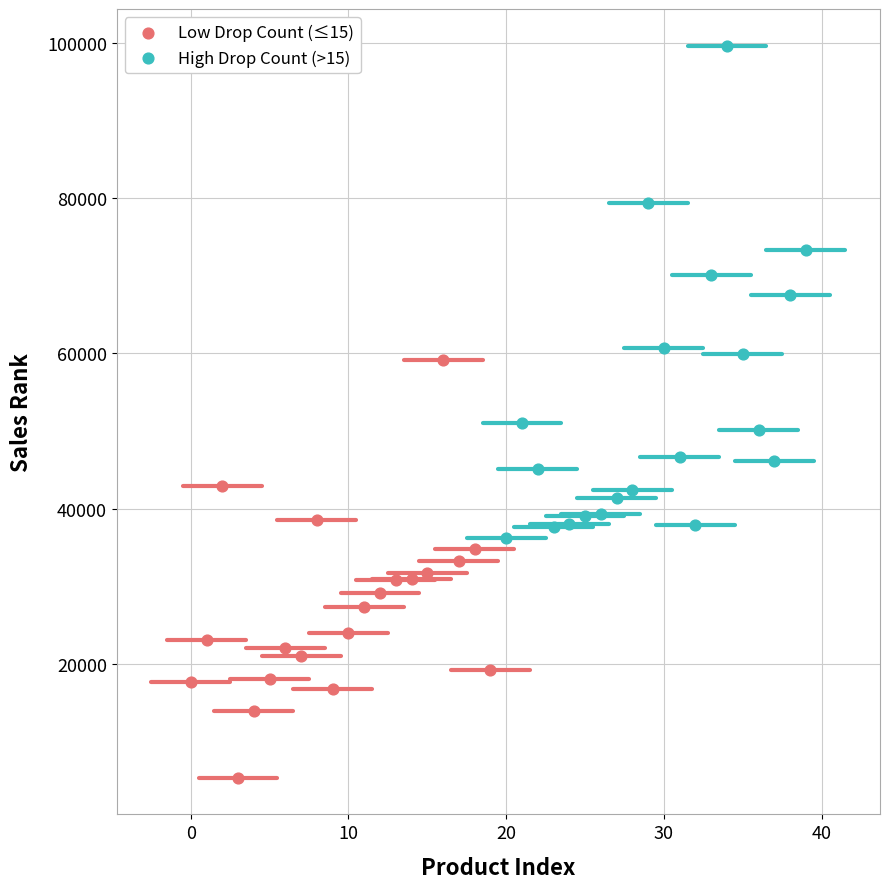

What are all the series names shown in the legend?

Low Drop Count (≤15), High Drop Count (>15)